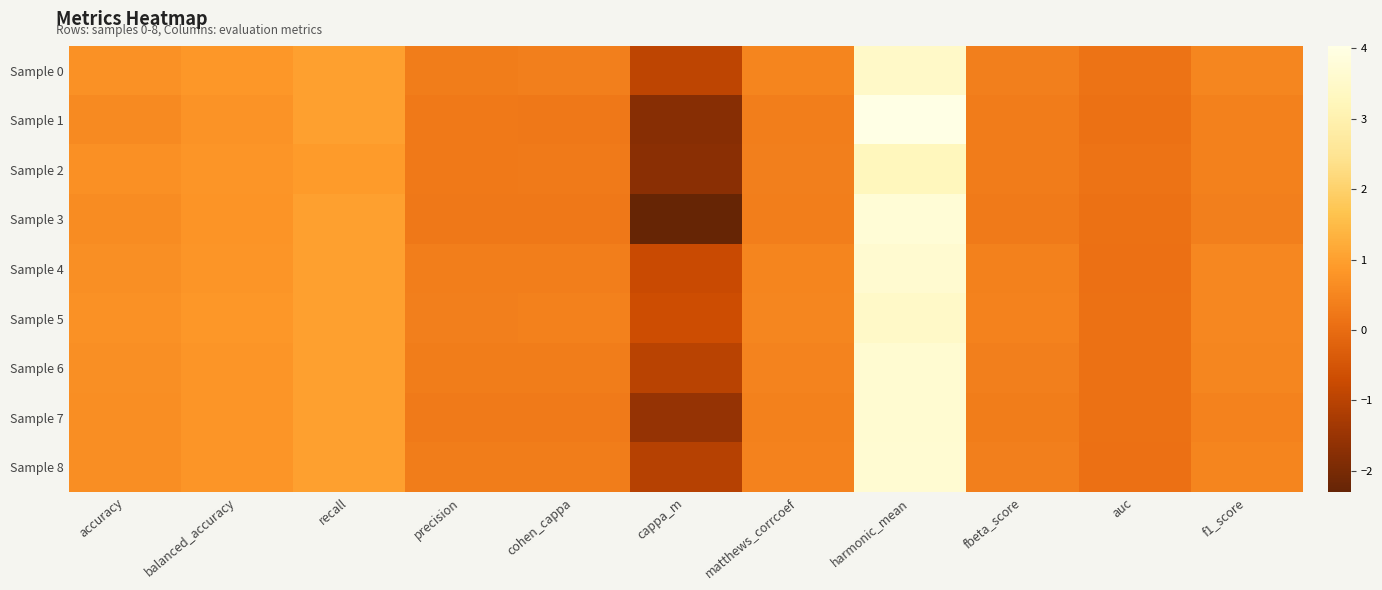

Between precision and harmonic_mean, which is larger?

harmonic_mean